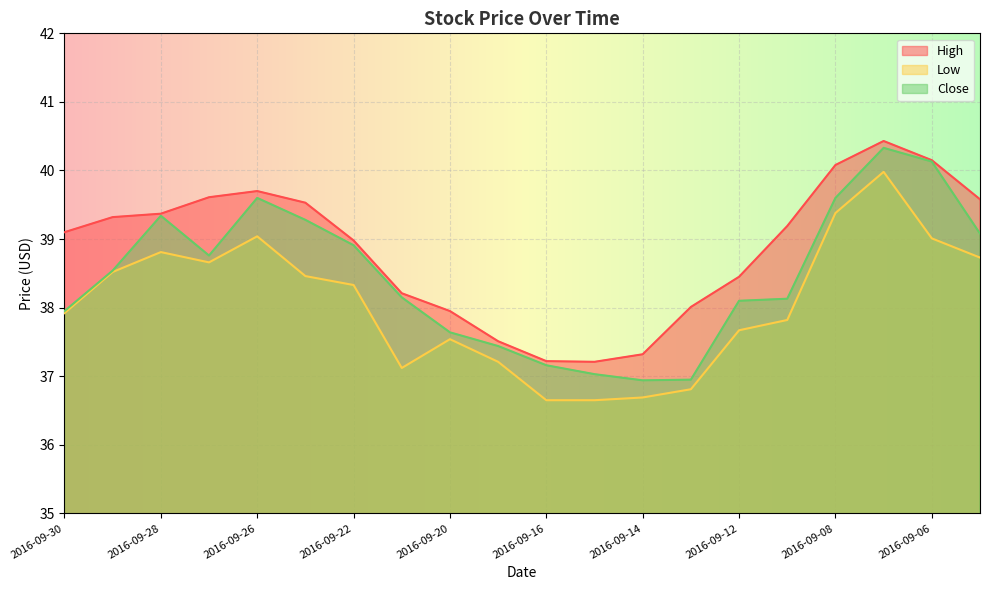

Read the Low value at 2016-09-14.

36.7